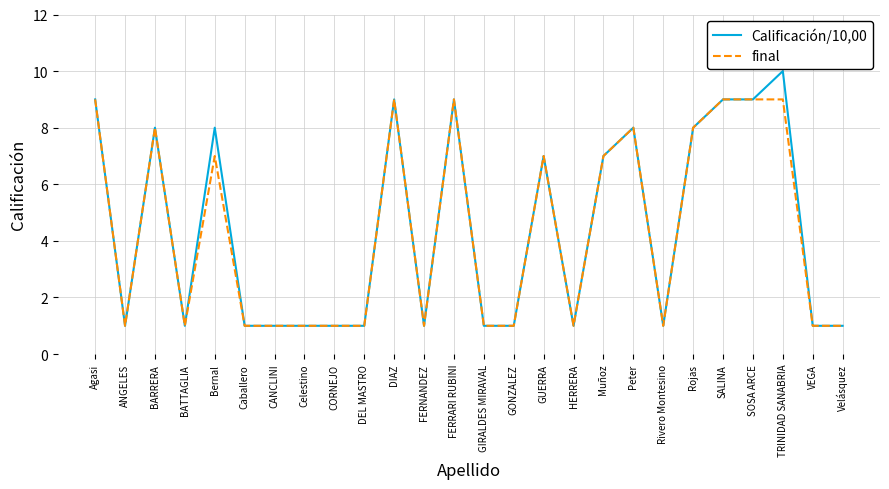

What position from the left is FERNANDEZ?

12